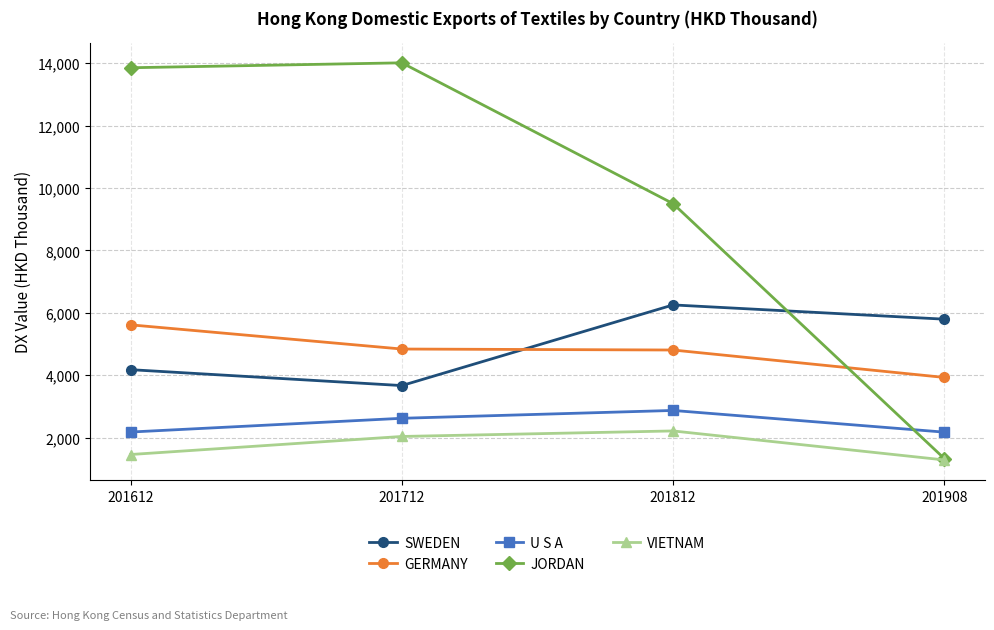

How many interior local peaks does the U S A series have?

1